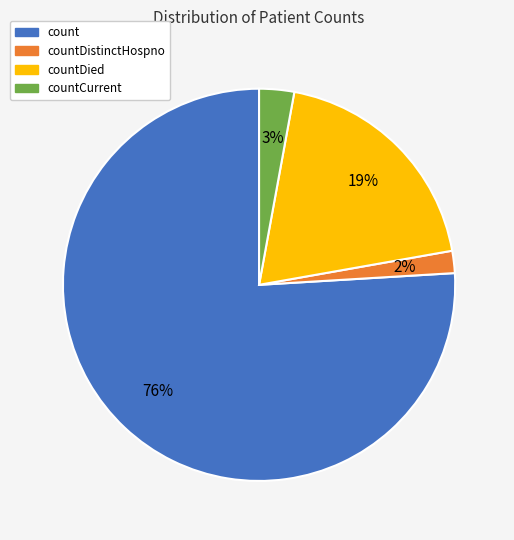

Is there any slice that represents more than half of the pie?

Yes